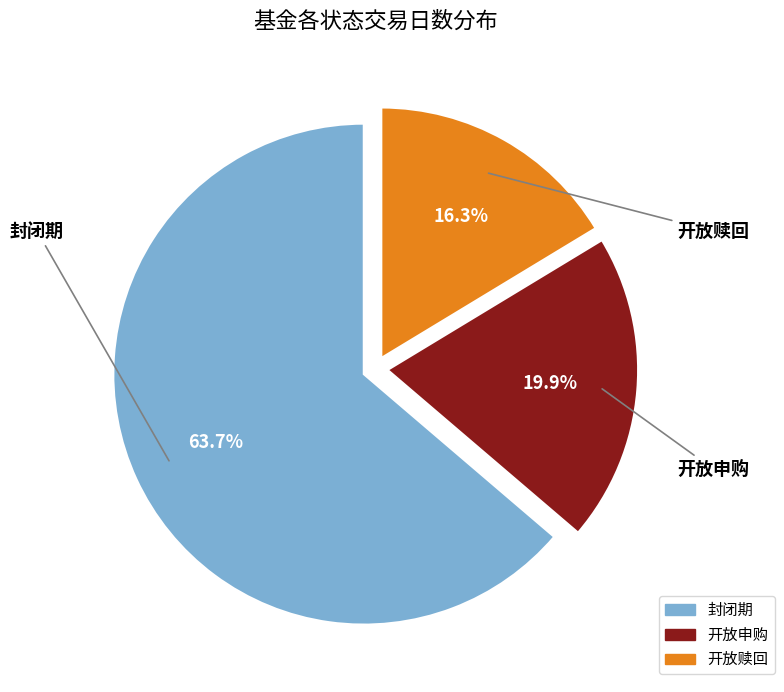

To the nearest percent, what percentage of the pie is 开放赎回?

16%